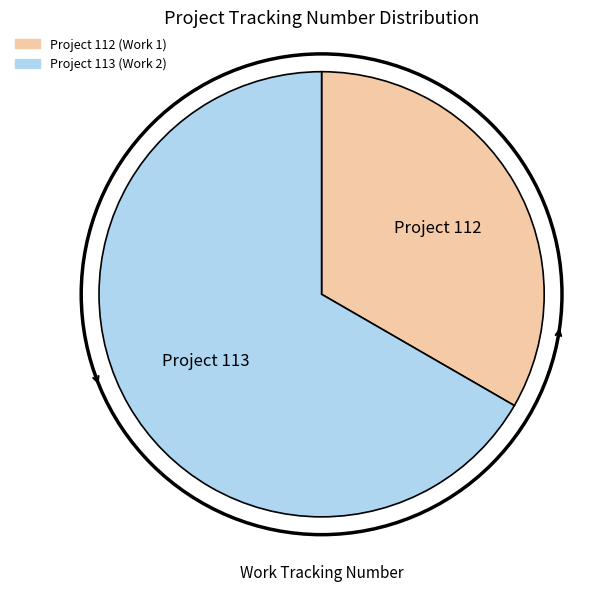

Does any single category account for the majority?

Yes